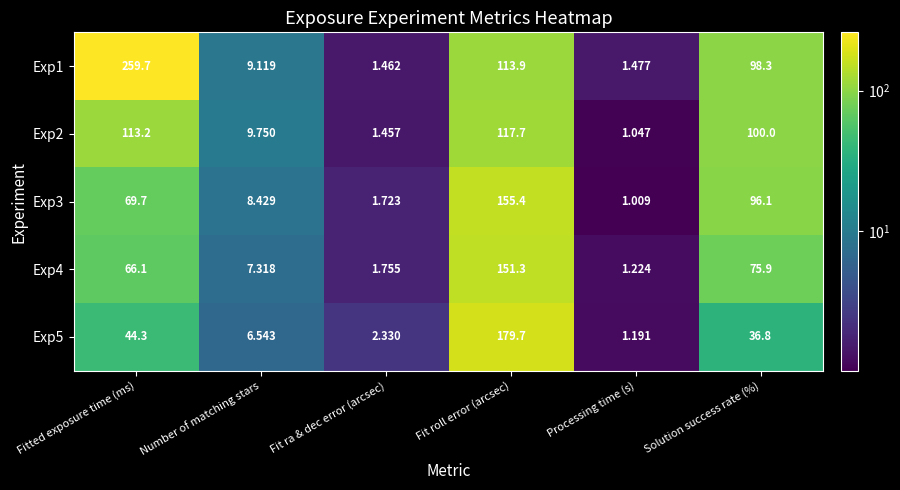

How many series are shown in this chart?

5